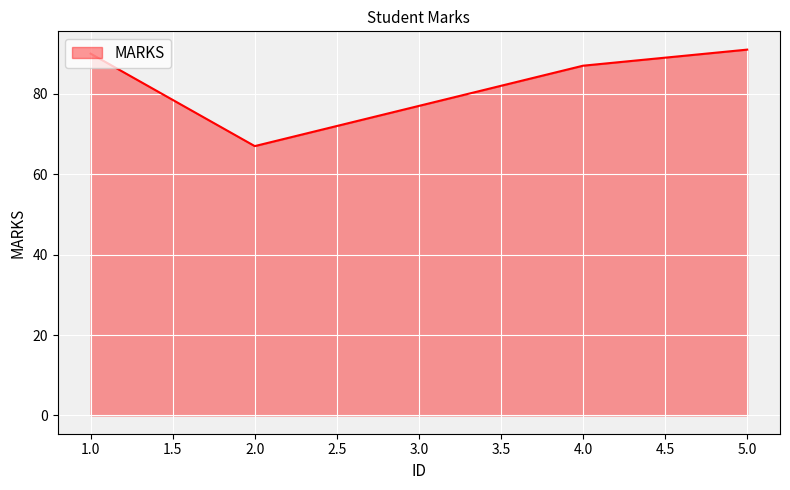

List the labels in order of value, largest first.

5.0, 1.0, 4.0, 3.0, 2.0